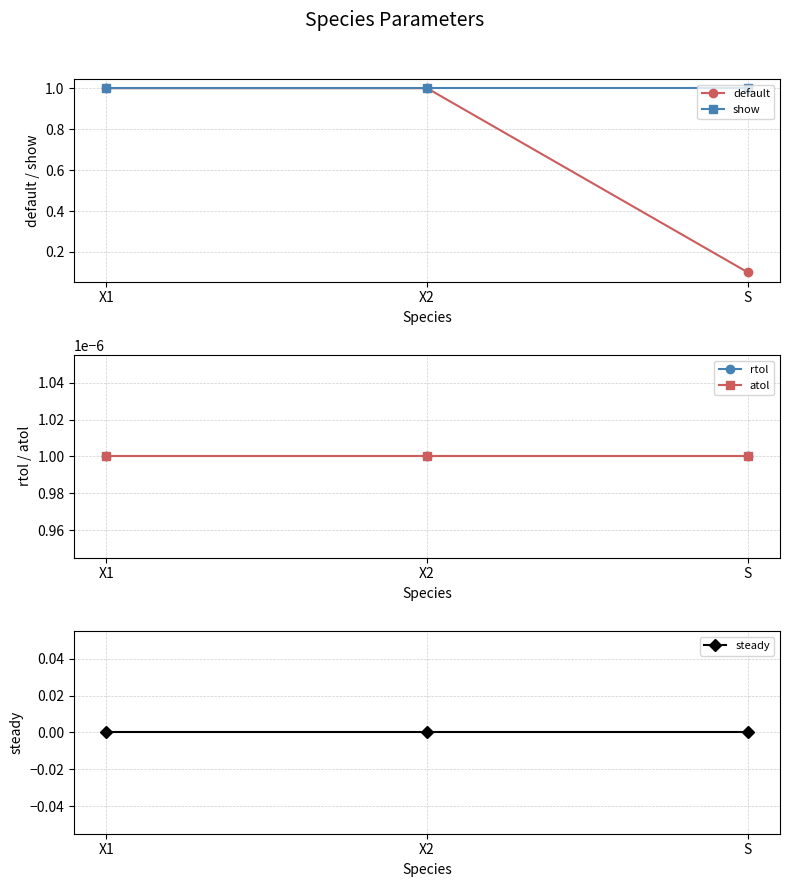

Does the chart have visible grid lines?

Yes